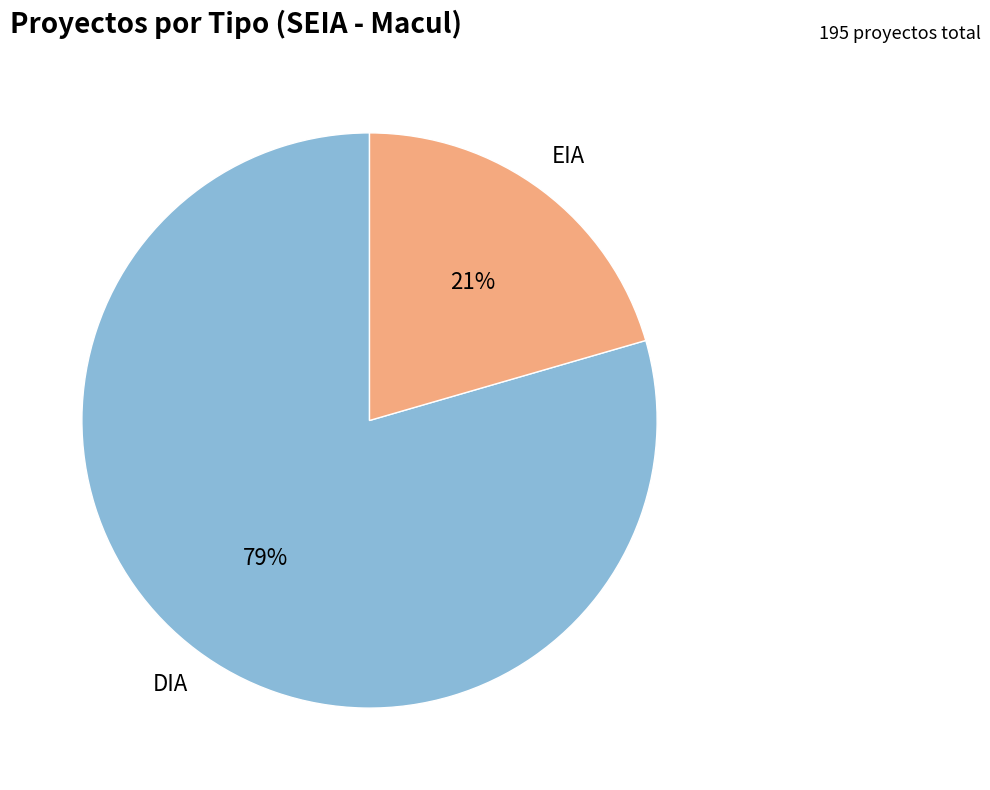

To the nearest percent, what is the average slice percentage?

50%